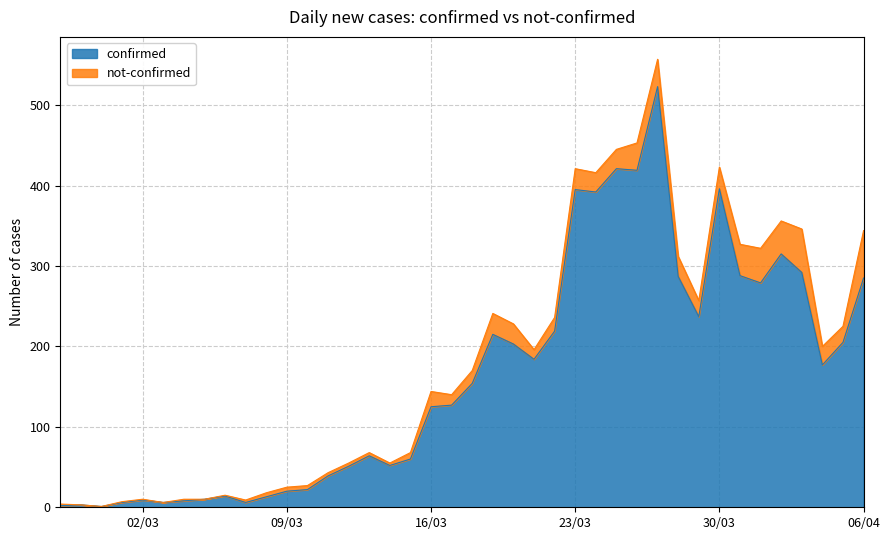

Does the chart display data point markers on the line(s)?

No